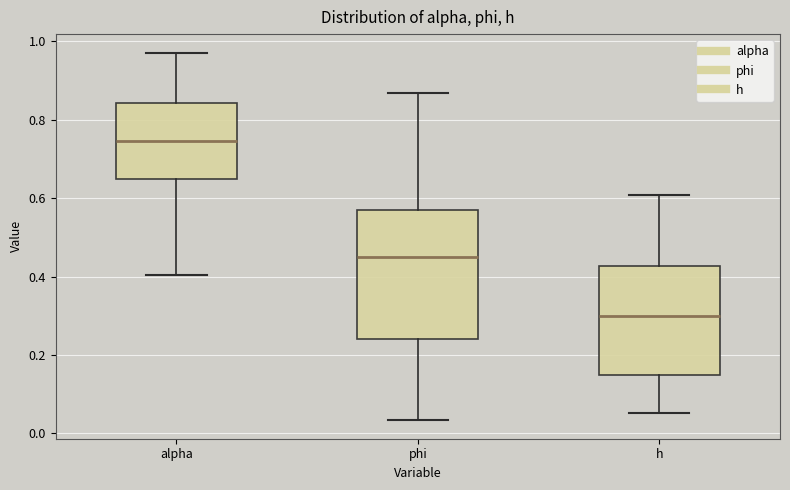

Where does the median line of the box for h sit on the y-axis? The values are not printed on the chart, so give them approximately, as read against the axis.

0.30